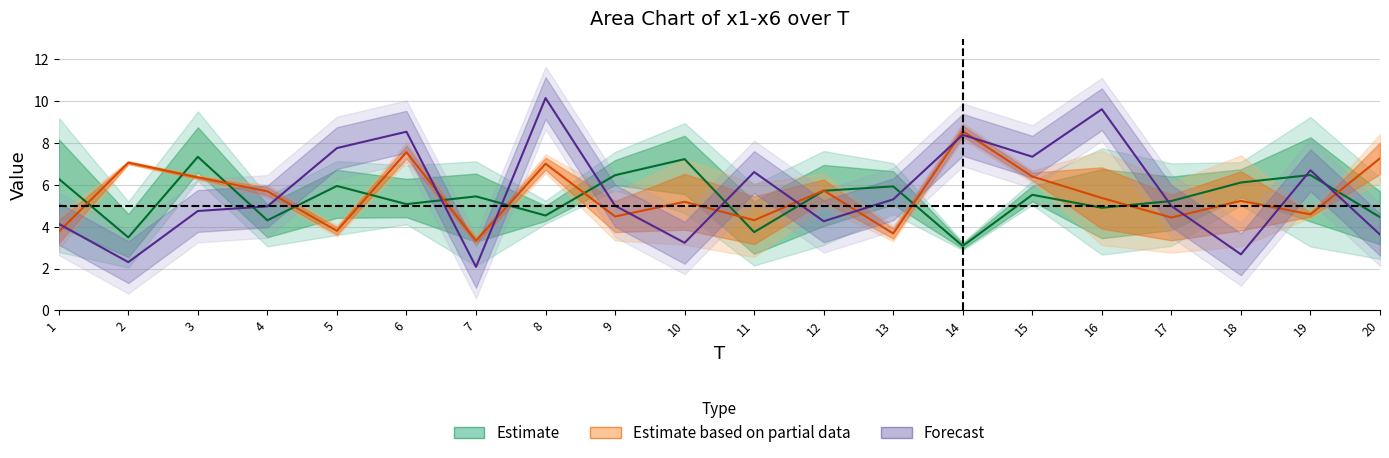

After their last crossing, which series has the higher values: x2 or x3?

x3